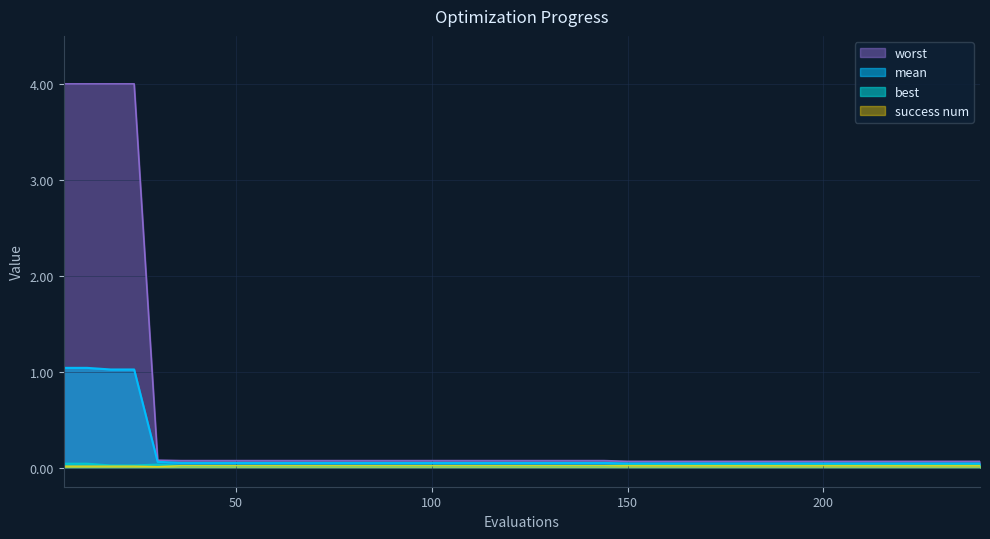

Reading right to left, list all the values displayed in this chart.

mean: 240=0.0	234=0.0	228=0.0	222=0.0	216=0.0	210=0.0	204=0.0	198=0.0	192=0.0	186=0.0	180=0.0	174=0.0	168=0.0	162=0.0	156=0.0	150=0.0	144=0.0	138=0.0	132=0.0	126=0.0	120=0.0	114=0.0	108=0.0	102=0.0	96=0.0	90=0.0	84=0.0	78=0.0	72=0.0	66=0.0	60=0.0	54=0.0	48=0.0	42=0.0	36=0.0	30=0.1	24=1.0	18=1.0	12=1.0	6=1.0
best: 240=0.0	234=0.0	228=0.0	222=0.0	216=0.0	210=0.0	204=0.0	198=0.0	192=0.0	186=0.0	180=0.0	174=0.0	168=0.0	162=0.0	156=0.0	150=0.0	144=0.0	138=0.0	132=0.0	126=0.0	120=0.0	114=0.0	108=0.0	102=0.0	96=0.0	90=0.0	84=0.0	78=0.0	72=0.0	66=0.0	60=0.0	54=0.0	48=0.0	42=0.0	36=0.0	30=0.0	24=0.0	18=0.0	12=0.0	6=0.0
worst: 240=0.1	234=0.1	228=0.1	222=0.1	216=0.1	210=0.1	204=0.1	198=0.1	192=0.1	186=0.1	180=0.1	174=0.1	168=0.1	162=0.1	156=0.1	150=0.1	144=0.1	138=0.1	132=0.1	126=0.1	120=0.1	114=0.1	108=0.1	102=0.1	96=0.1	90=0.1	84=0.1	78=0.1	72=0.1	66=0.1	60=0.1	54=0.1	48=0.1	42=0.1	36=0.1	30=0.1	24=4.0	18=4.0	12=4.0	6=4.0
success num: 240=0.0	234=0.0	228=0.0	222=0.0	216=0.0	210=0.0	204=0.0	198=0.0	192=0.0	186=0.0	180=0.0	174=0.0	168=0.0	162=0.0	156=0.0	150=0.0	144=0.0	138=0.0	132=0.0	126=0.0	120=0.0	114=0.0	108=0.0	102=0.0	96=0.0	90=0.0	84=0.0	78=0.0	72=0.0	66=0.0	60=0.0	54=0.0	48=0.0	42=0.0	36=0.0	30=0.0	24=0.0	18=0.0	12=0.0	6=0.0